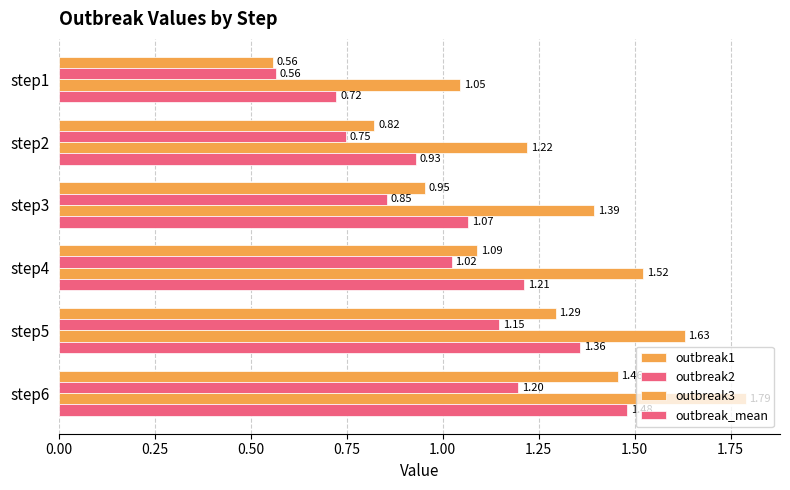

How many values in the outbreak2 series exceed 1?

3